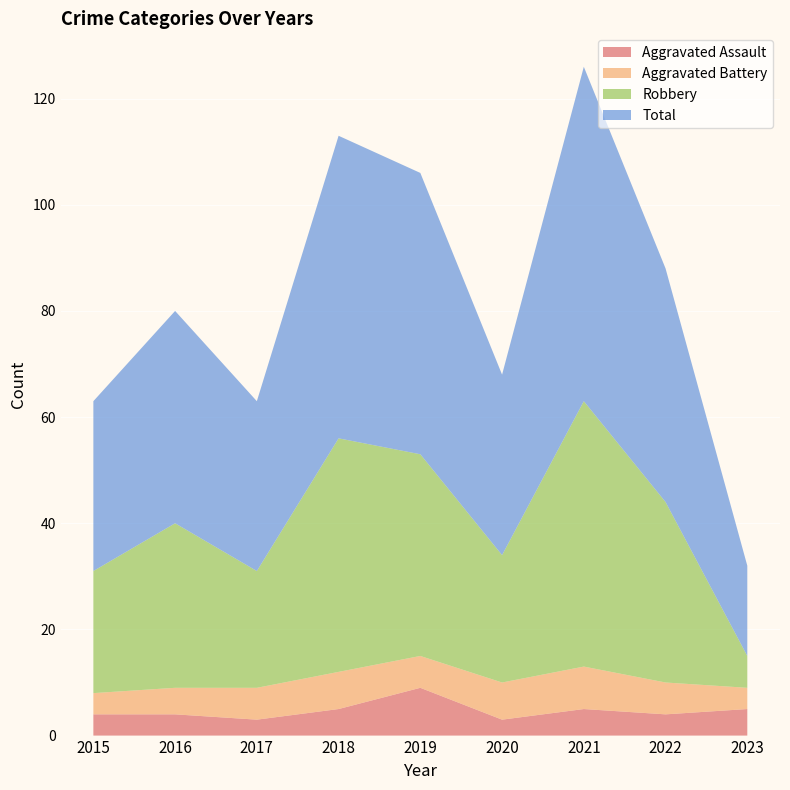

Reading left to right, what are all the values shown in this chart?

Aggravated Assault: 4	4	3	5	9	3	5	4	5
Aggravated Battery: 4	5	6	7	6	7	8	6	4
Robbery: 23	31	22	44	38	24	50	34	6
Total: 32	40	32	57	53	34	63	44	17